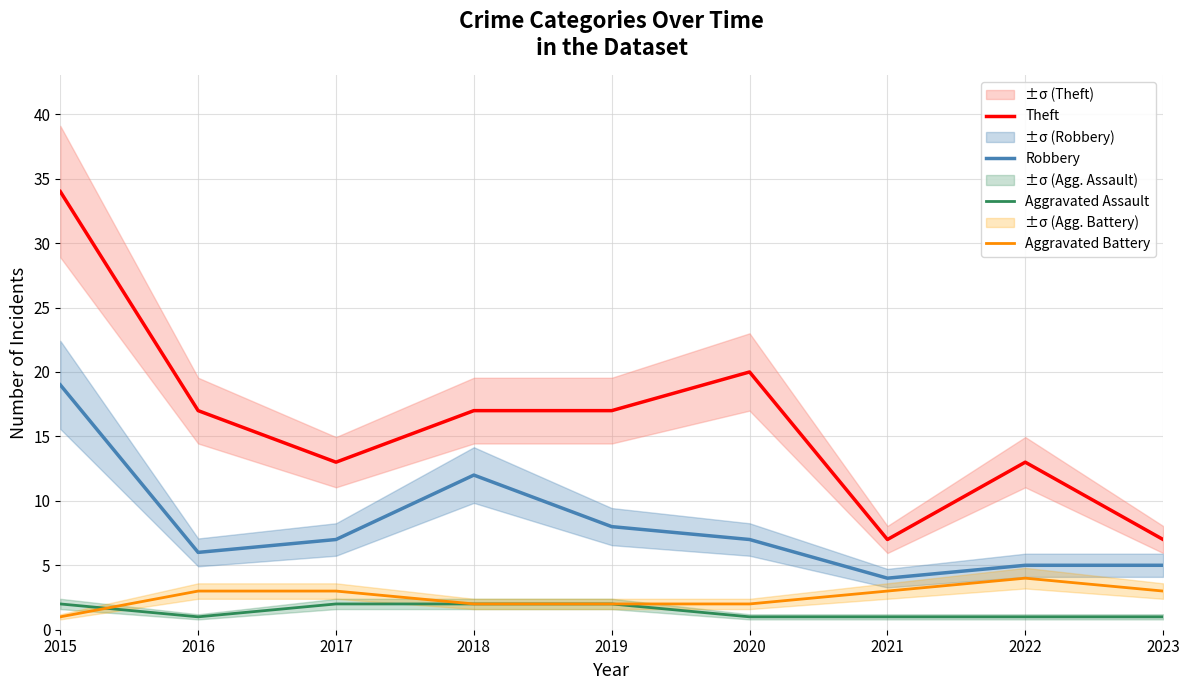

Reading left to right, what are all the values shown in this chart?

Theft: 2015=34	2016=17	2017=13	2018=17	2019=17	2020=20	2021=7	2022=13	2023=7
Robbery: 2015=19	2016=6	2017=7	2018=12	2019=8	2020=7	2021=4	2022=5	2023=5
Aggravated Assault: 2015=2	2016=1	2017=2	2018=2	2019=2	2020=1	2021=1	2022=1	2023=1
Aggravated Battery: 2015=1	2016=3	2017=3	2018=2	2019=2	2020=2	2021=3	2022=4	2023=3